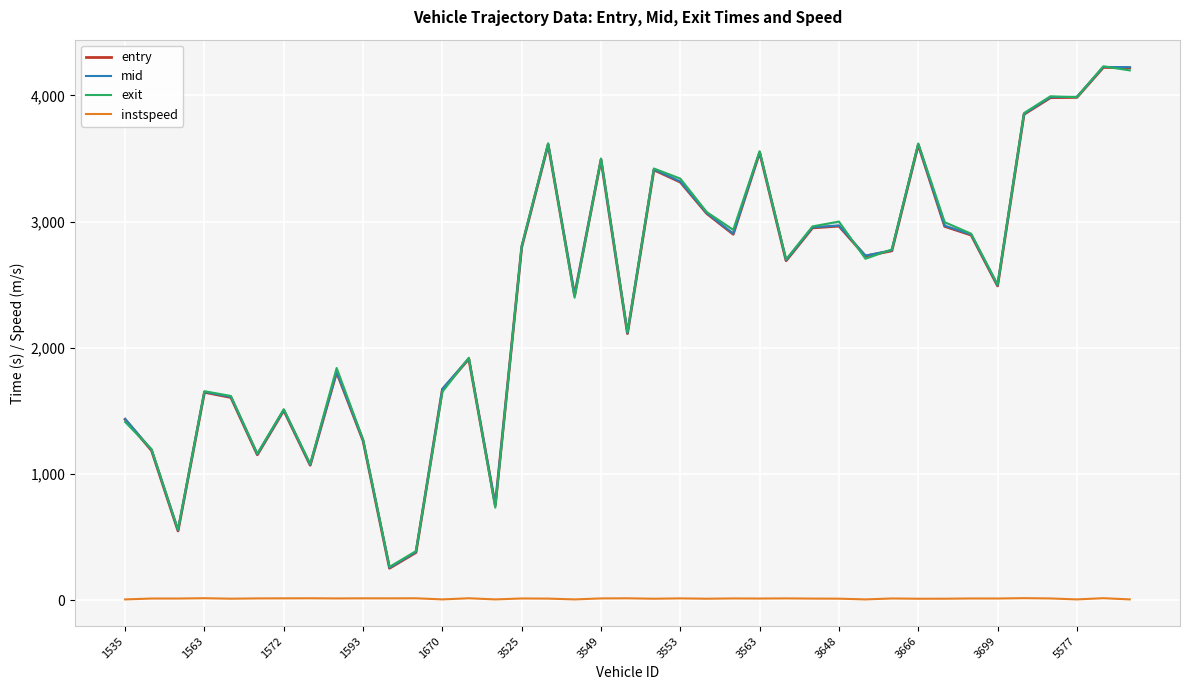

What is the total value across all series at 32?

8706.3